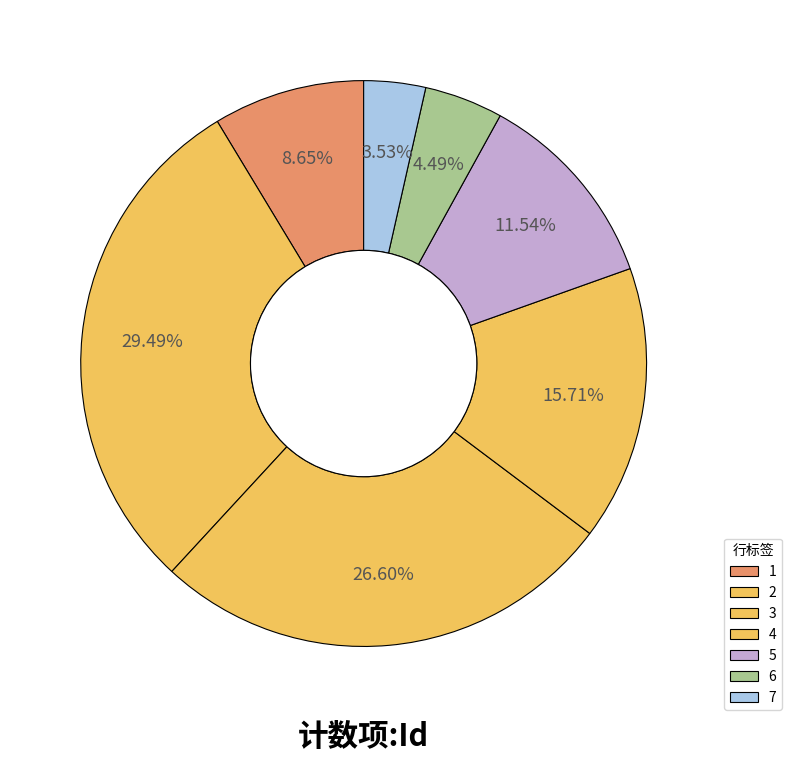

Rank the categories by value from highest to lowest.

2, 3, 4, 5, 1, 6, 7